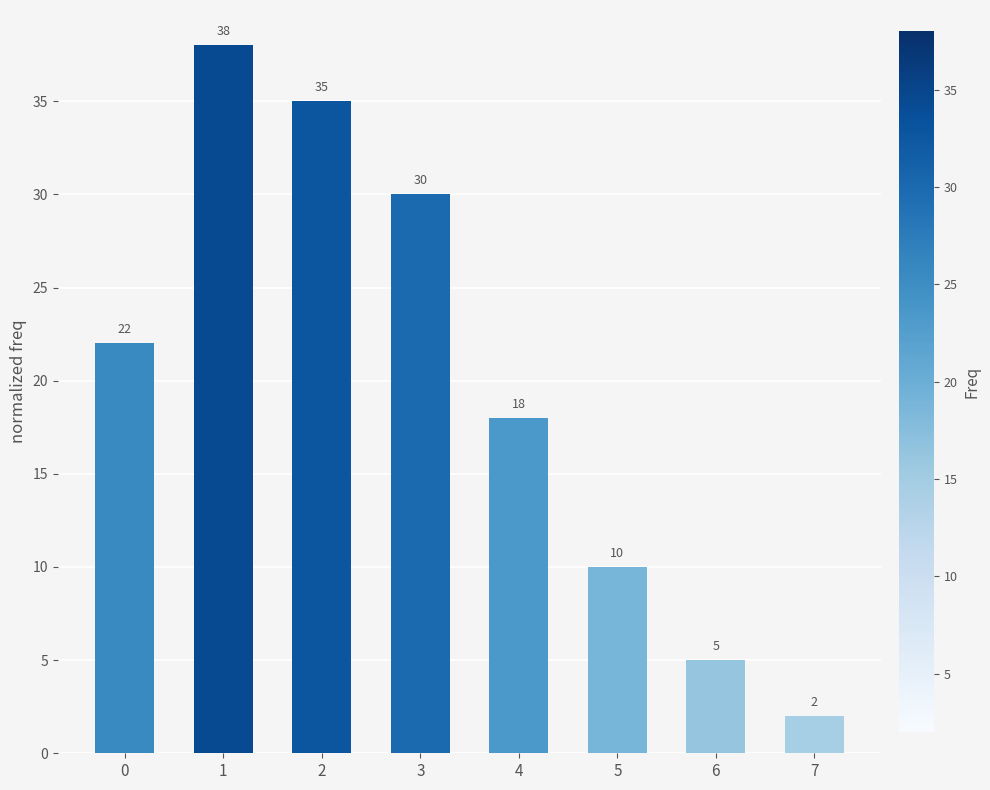

What is the value of the 6th bar from the left?

10